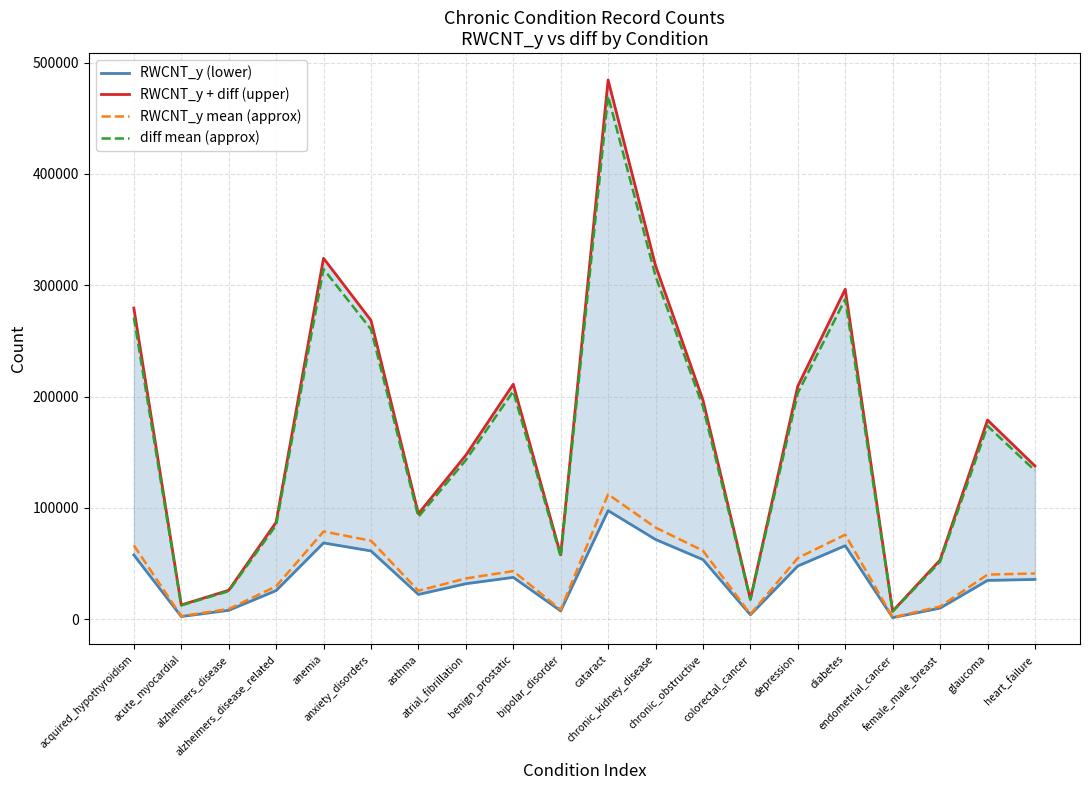

How many interior local peaks does the RWCNT_y + diff (upper) series have?

5